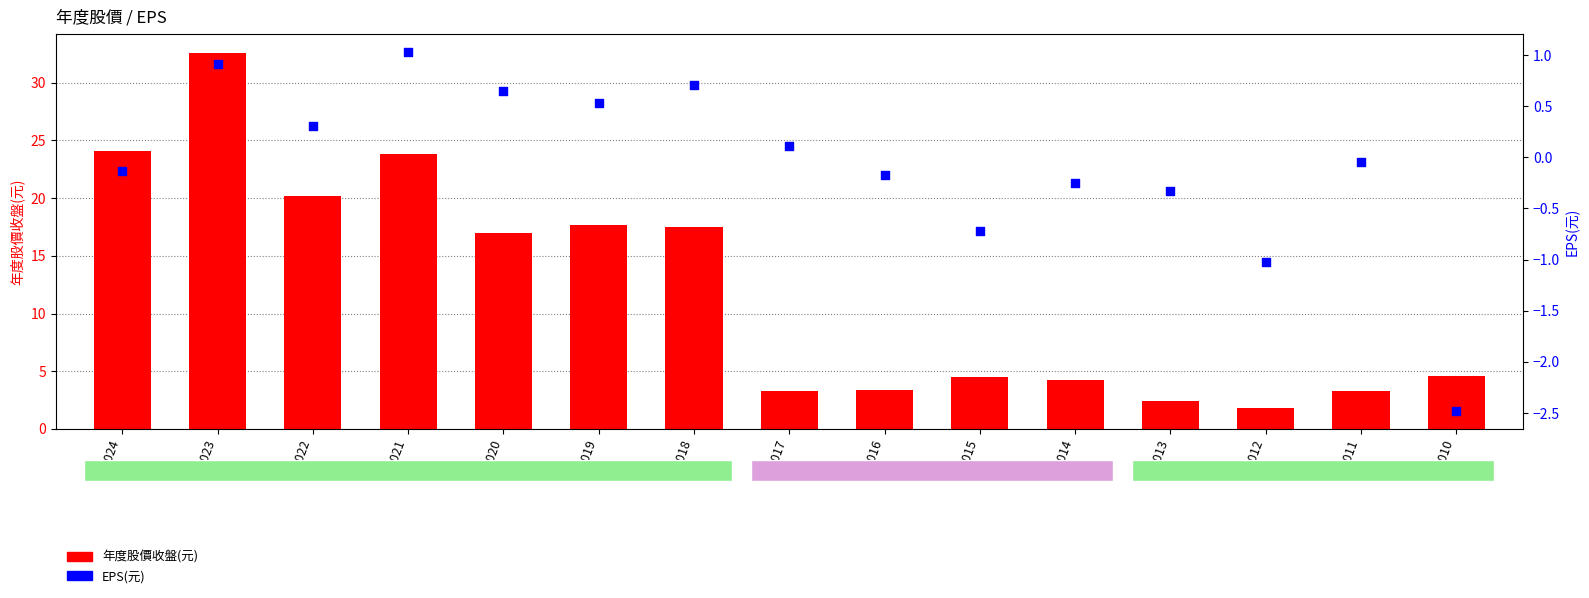

At how many categories does at least one series exceed 4?

10